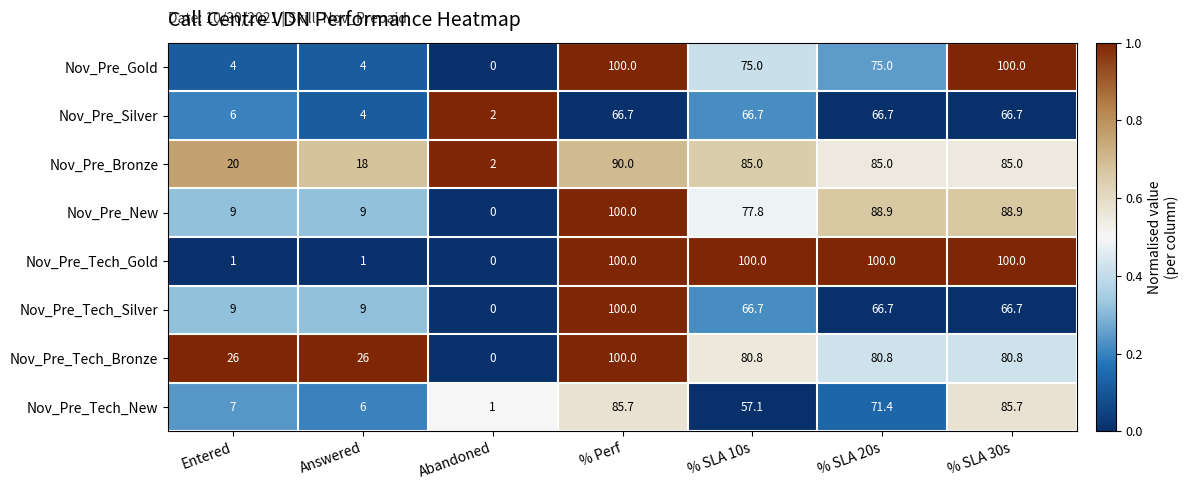

Where does the Nov_Pre_Tech_Bronze series first go above 80?

% Perf